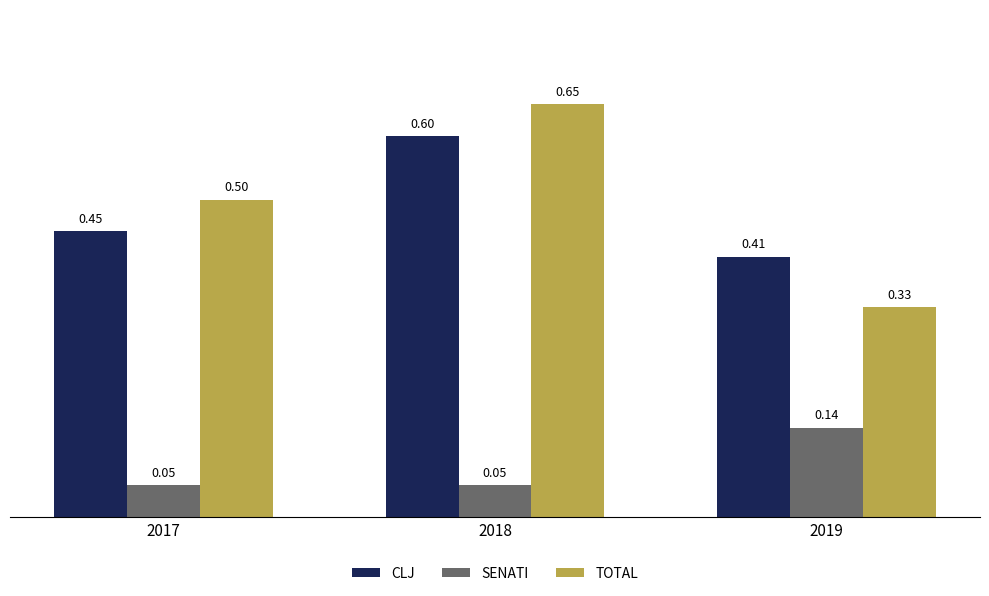

At which category is the sum across all series the highest?

2018